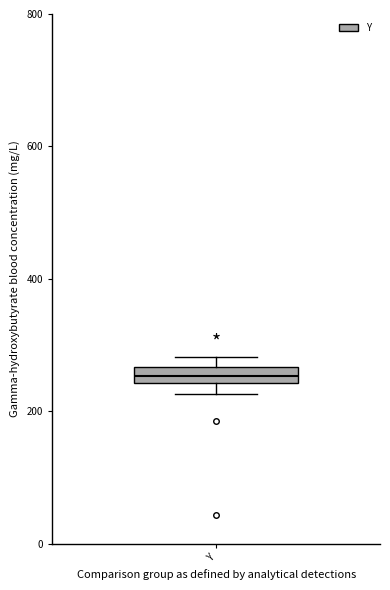

Where is the lower edge of the box for Y on the y-axis? The values are not printed on the chart, so give them approximately, as read against the axis.

240